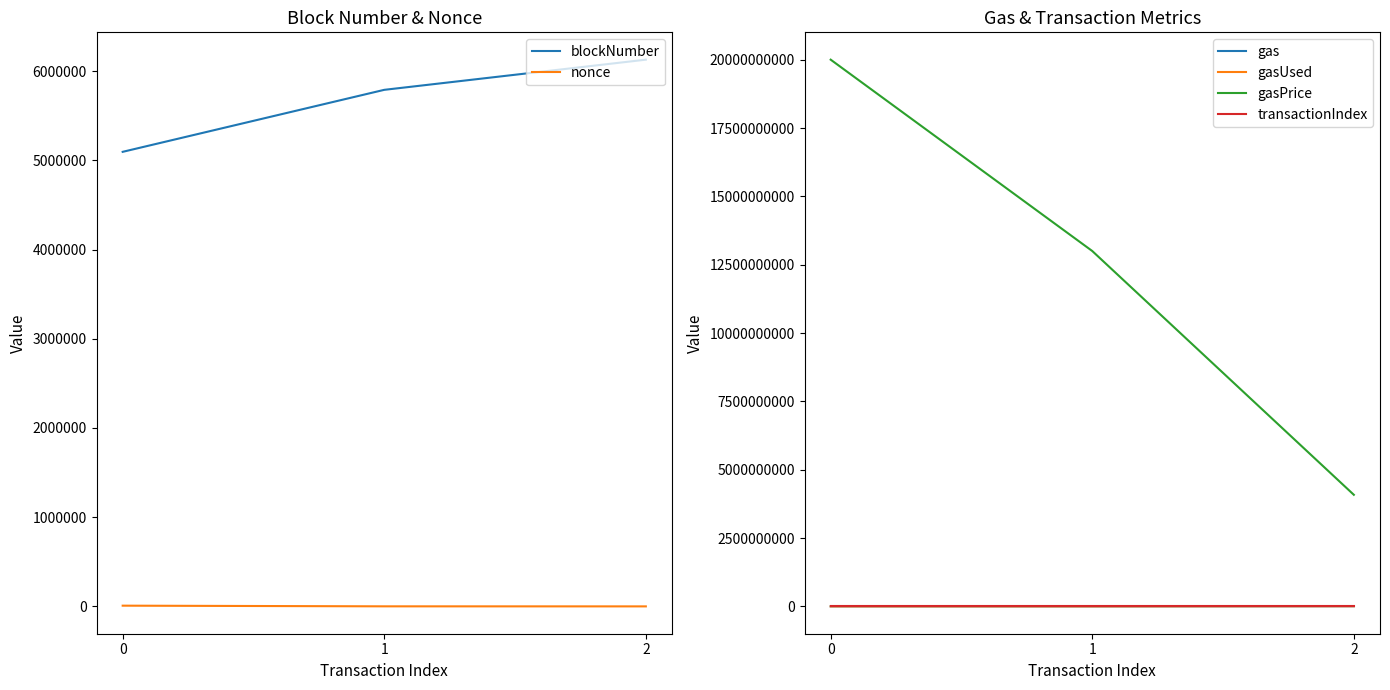

Reading left to right, what are all the values shown in this chart?

blockNumber: 5094862	5789748	6127862
nonce: 8145	645	79
gas: 1000000	200000	5754883
gasUsed: 100650	76213	5521681
gasPrice: 20000000000	13000000000	4082000000
transactionIndex: 109	60	25